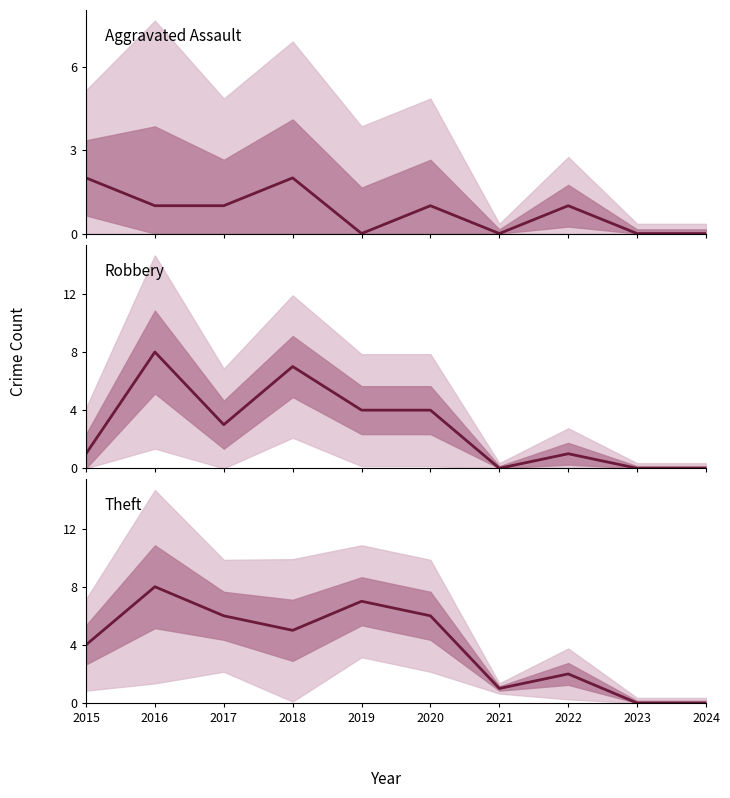

How many lines are shown in the chart?

3